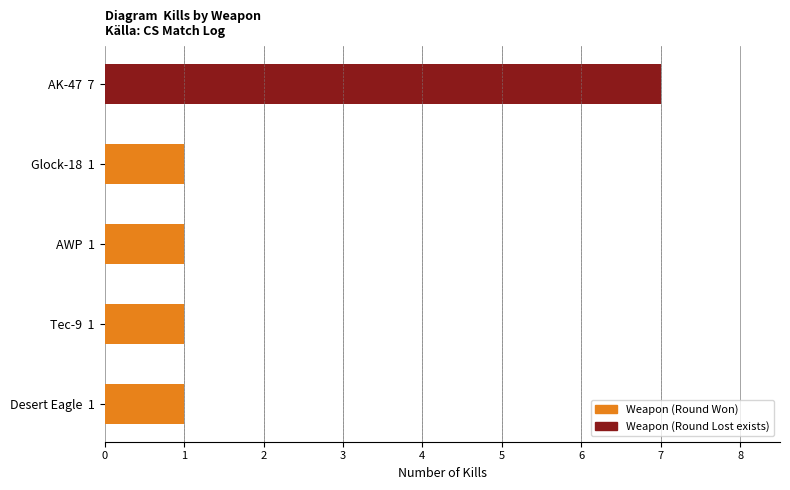

What is the greatest value displayed?

7